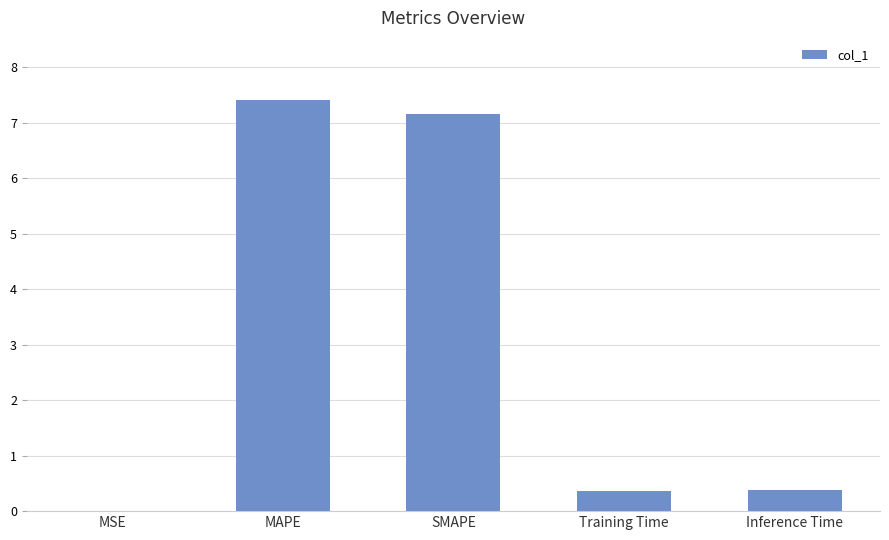

Is it true that the value at MAPE is 1.7?

False